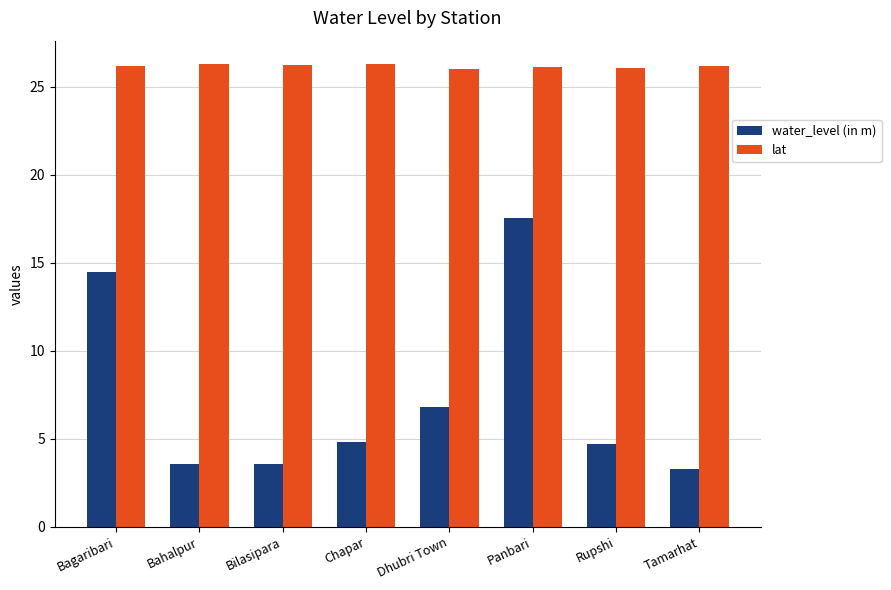

At which label is water_level (in m) closest to 10?

Dhubri Town